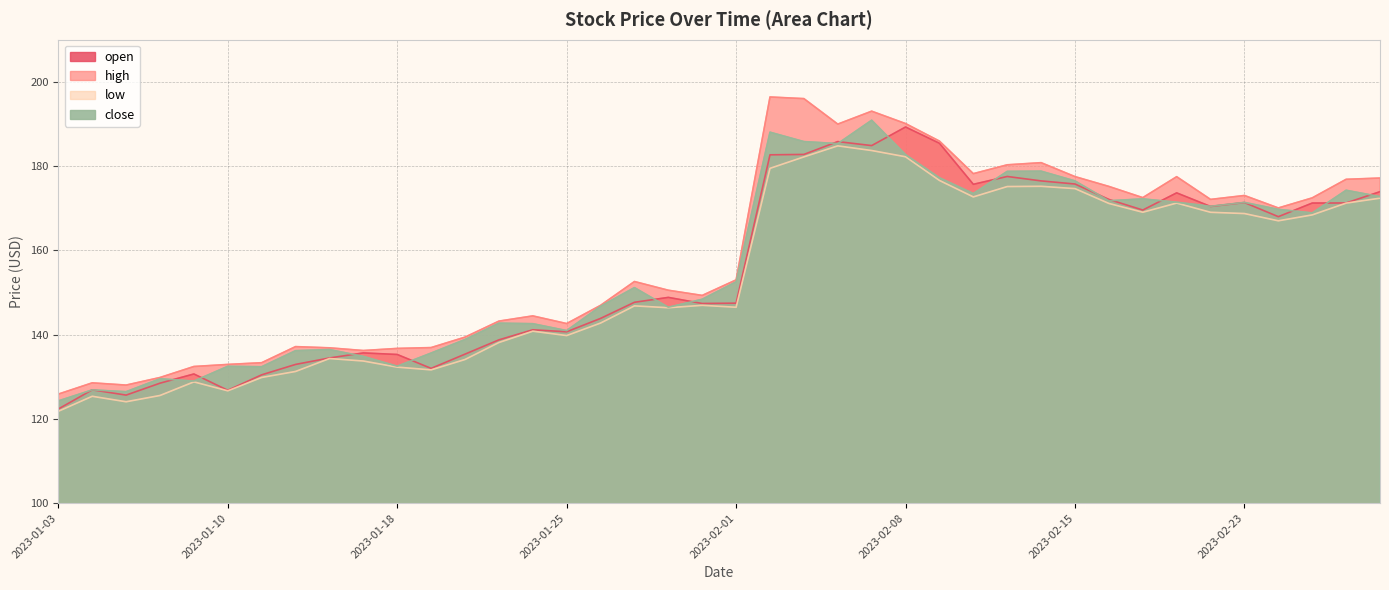

Where is the first local maximum for close?

2023-01-04